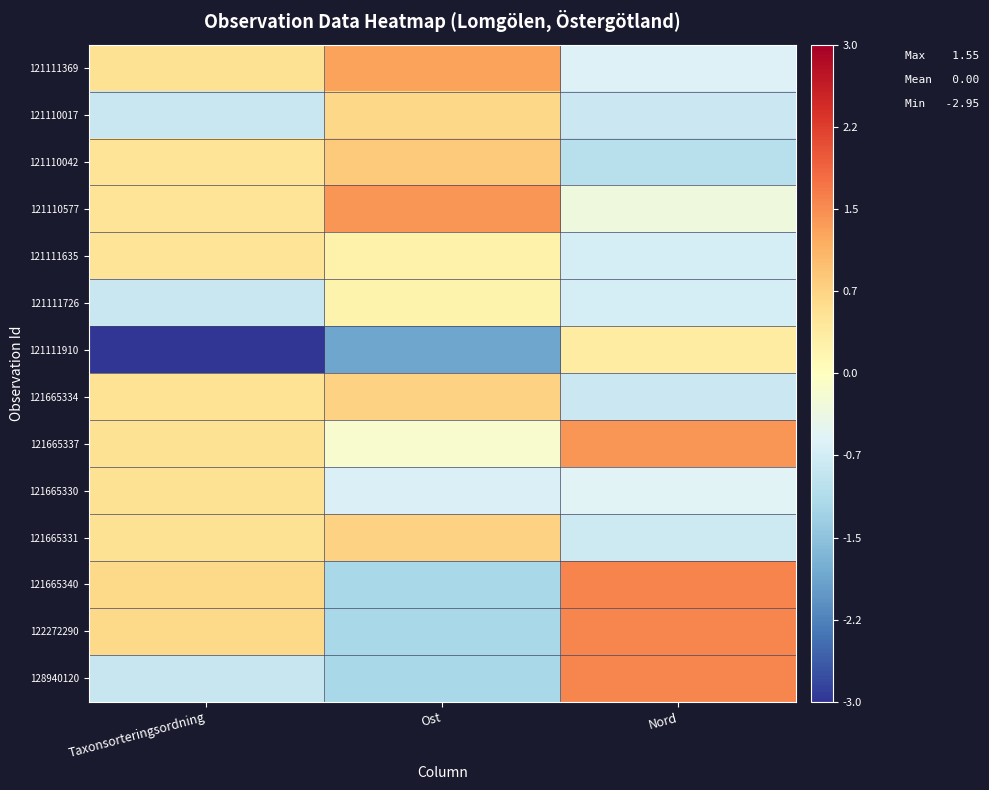

Which series has the largest range (max minus min)?

121111910